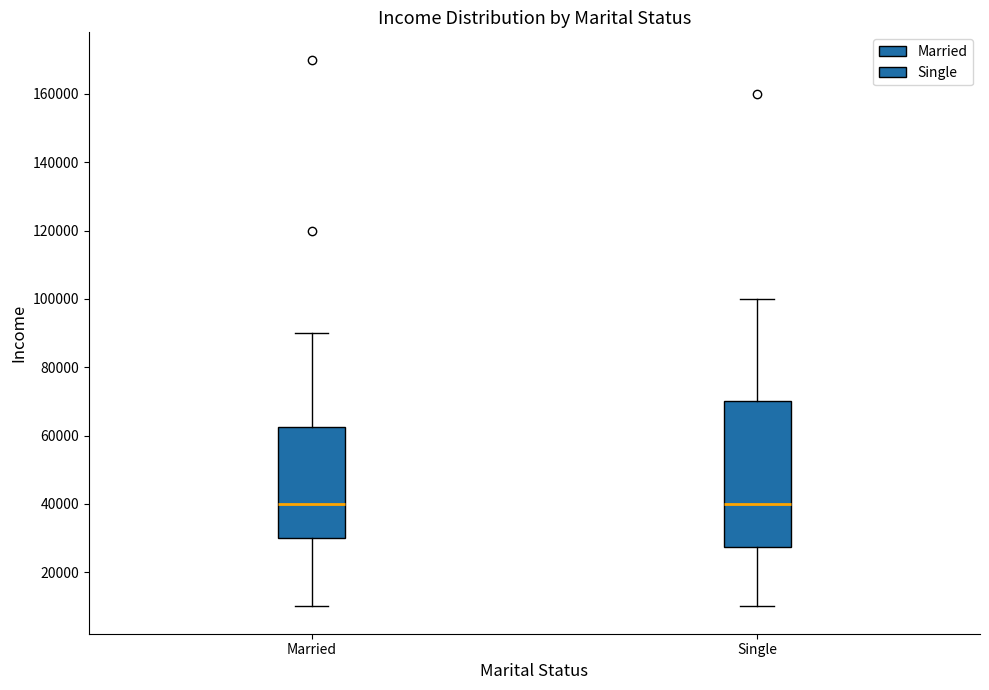

Reading left to right, transcribe this box plot: for each box, give where its median line is, the range the box spans, and where its two whiskers end, as read against the y-axis. The values are not printed on the chart, so give them approximately, as read against the axis.

Married: median 40000, box 30000 to 62000, whiskers 10000 to 90000
Single: median 40000, box 28000 to 70000, whiskers 10000 to 100000